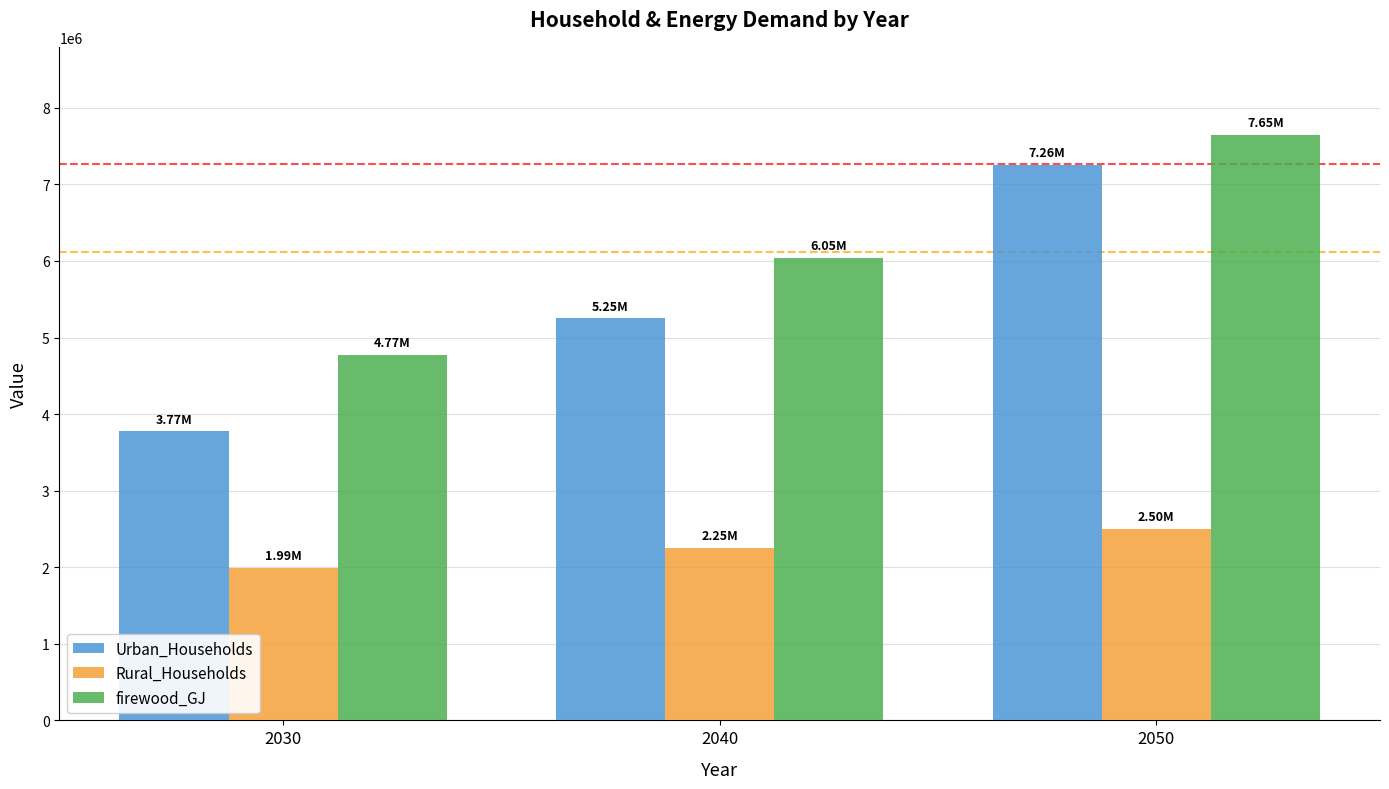

The Rural_Households series shows 2496203.3 at 2050. True or false?

True